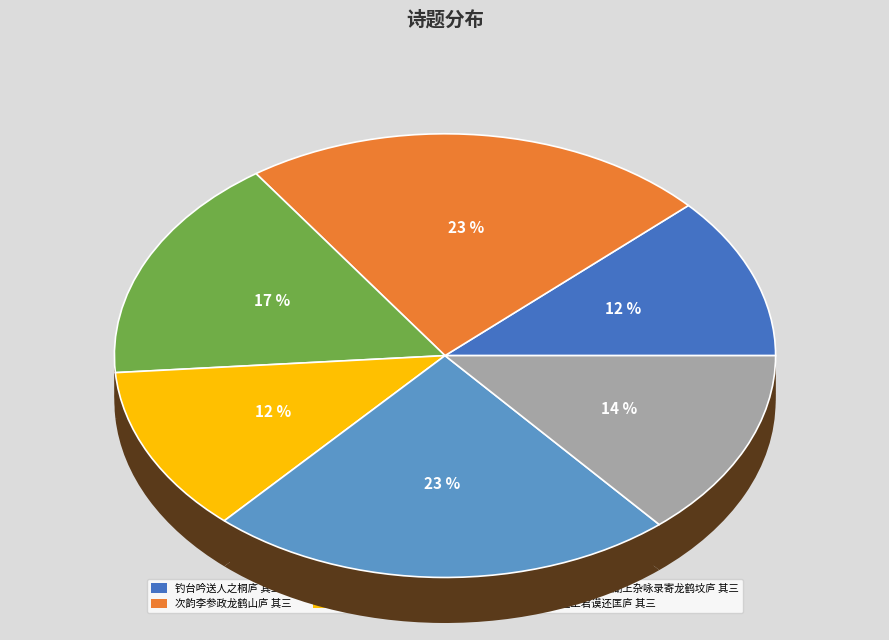

The 重游蔬香小圃赠梦庐 其三 slice represents 6% of the pie. True or false?

False